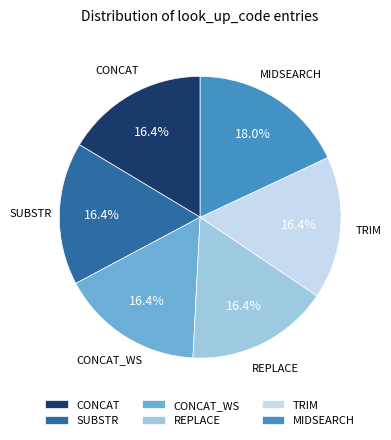

Is there a majority slice in this chart?

No